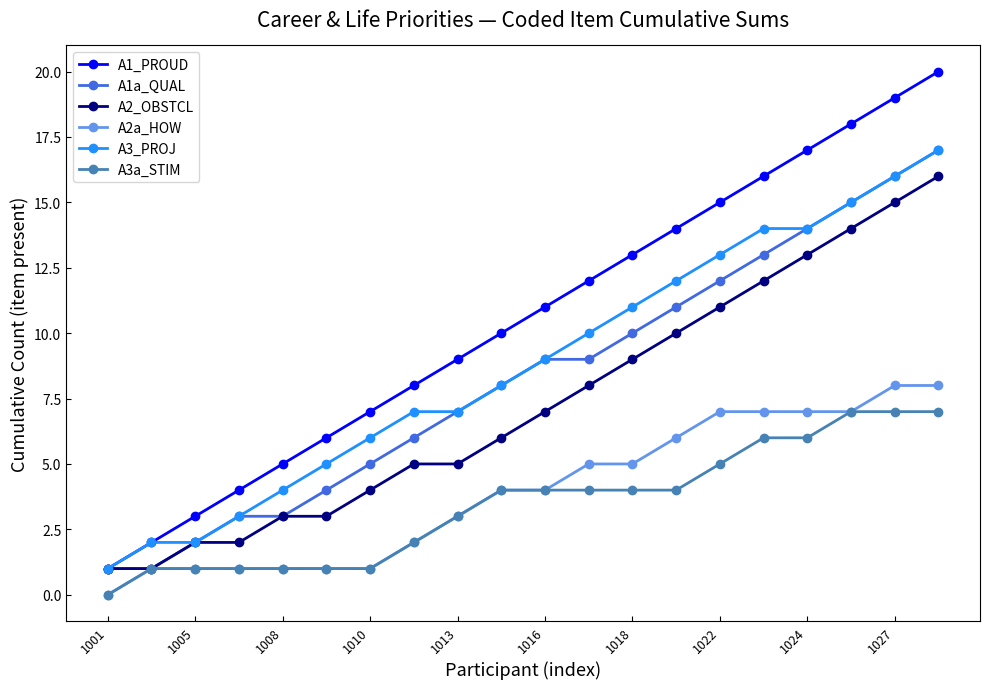

How many values in the A1_PROUD series are below 11?

10